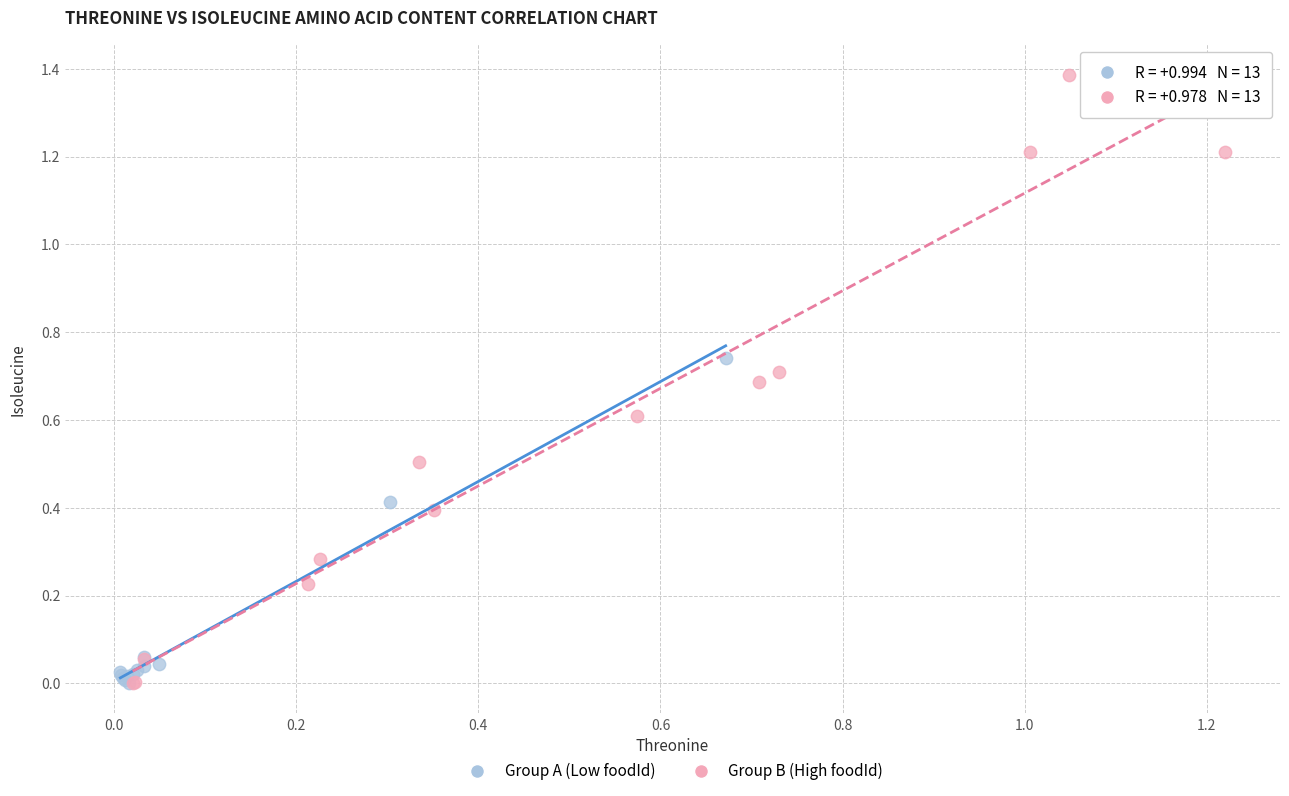

What are all the series names shown in the legend?

Group A (Low foodId), Group B (High foodId)